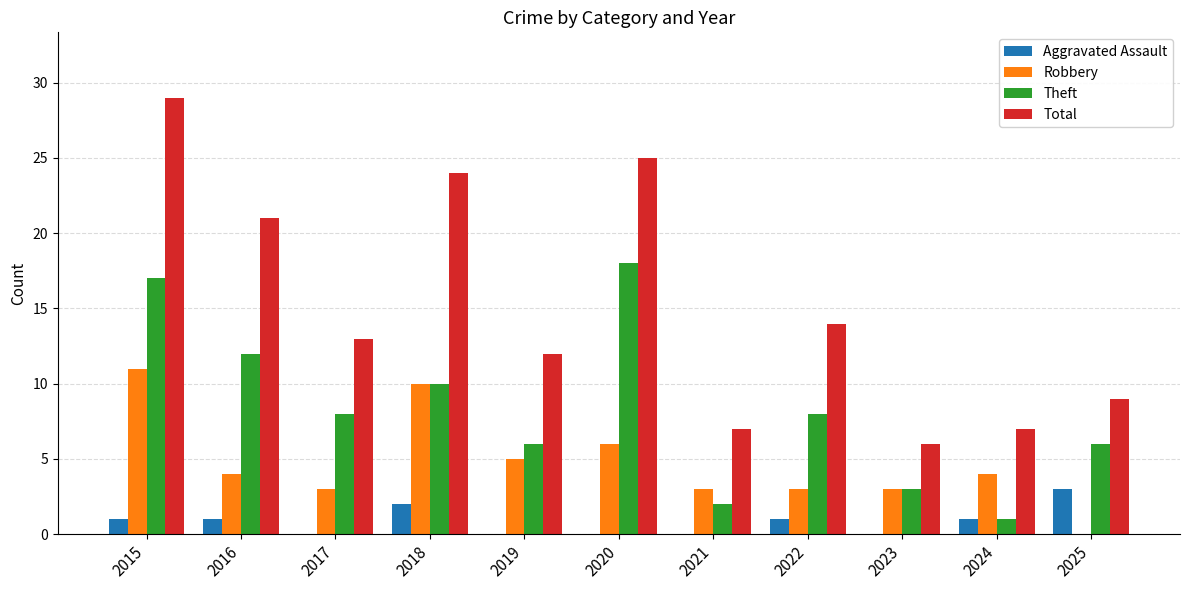

What is the sum of all Total values?

167